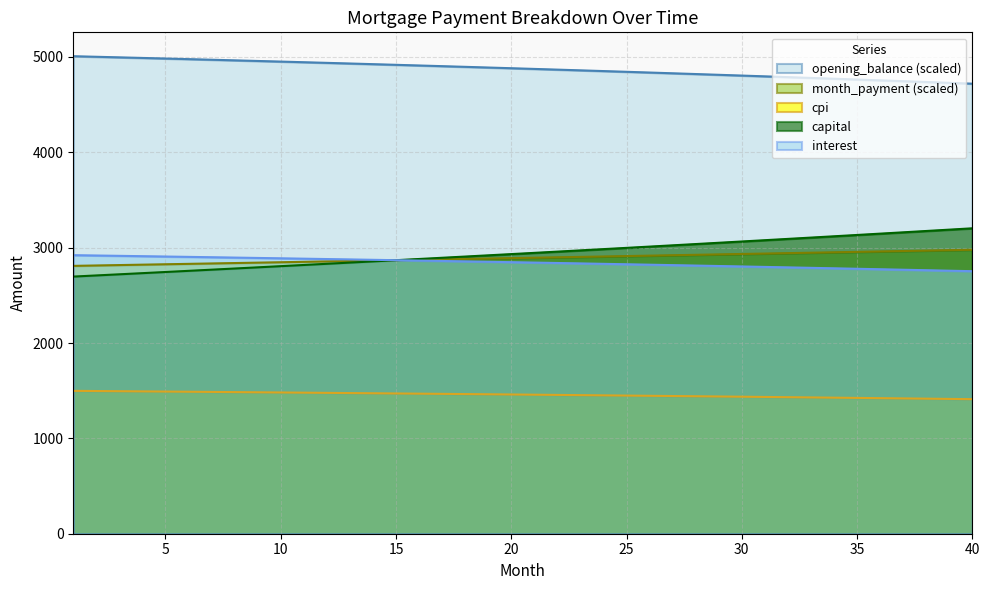

What is the difference between the second highest and minimum values in the interest series?

164.5